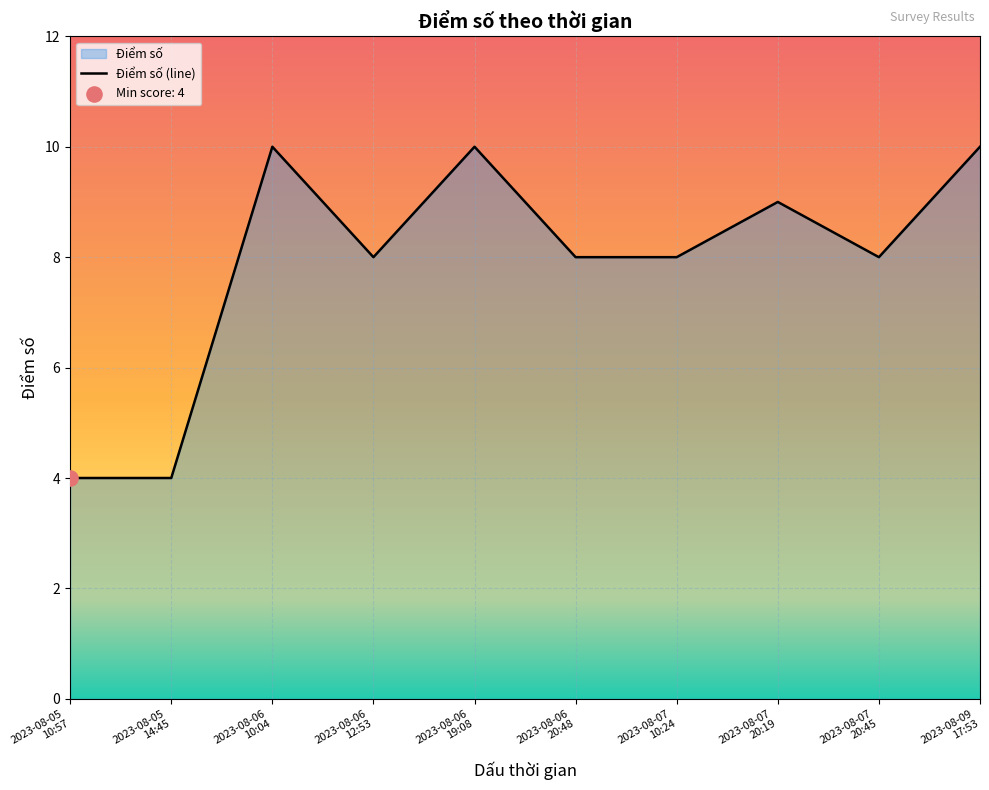

Between 2023-08-09
17:53 and 2023-08-06
20:48, which is larger?

2023-08-09
17:53